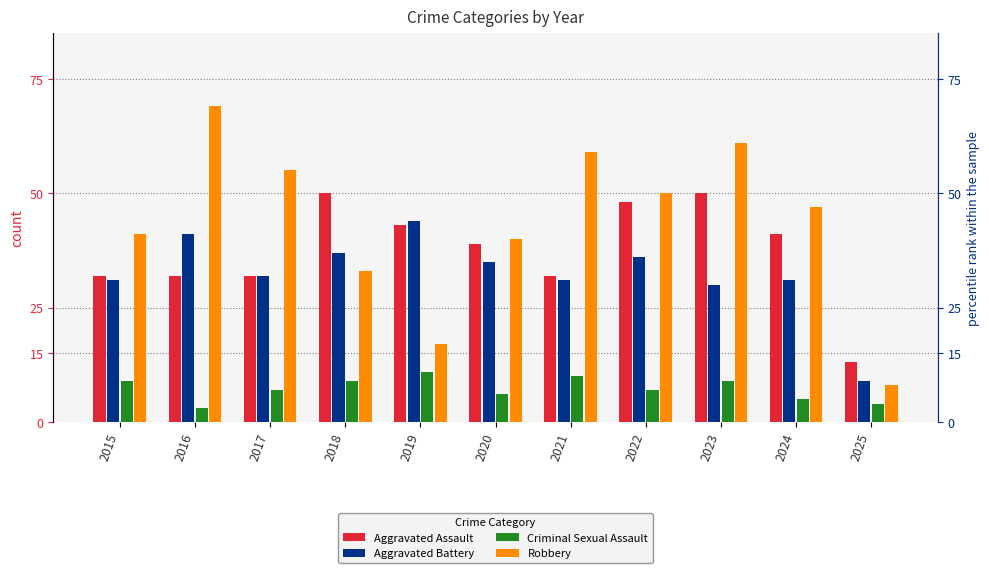

At how many categories does at least one series exceed 42?

8